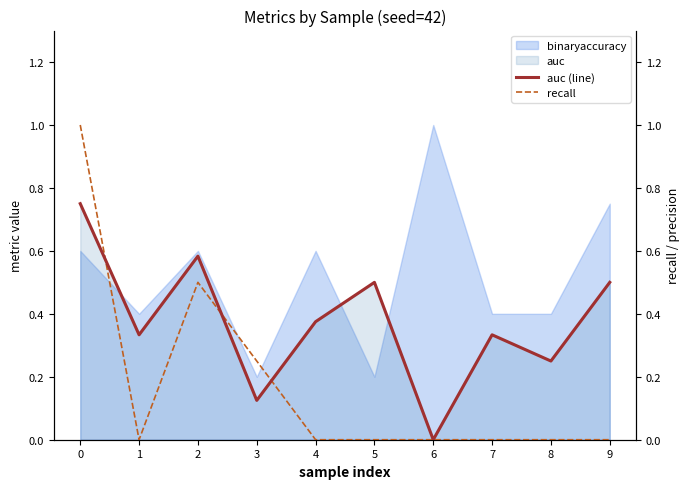

Reading left to right, extract all data points from this chart.

auc (line): 0.8	0.3	0.6	0.1	0.4	0.5	0.0	0.3	0.2	0.5
recall: 1.0	0.0	0.5	0.2	0.0	0.0	0.0	0.0	0.0	0.0